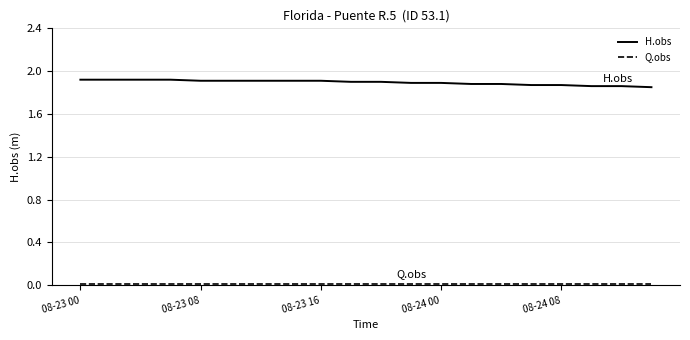

Which series has the widest spread of values?

H.obs